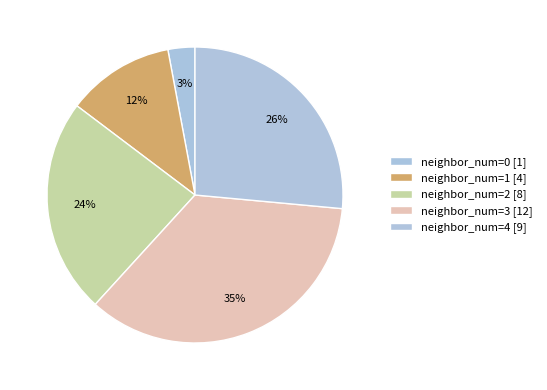

Count the number of slices in the pie.

5